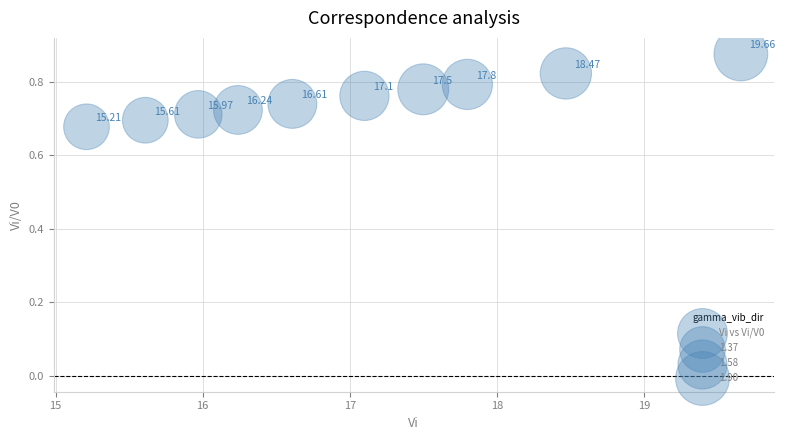

What is the range of X values (max minus min)?

4.4